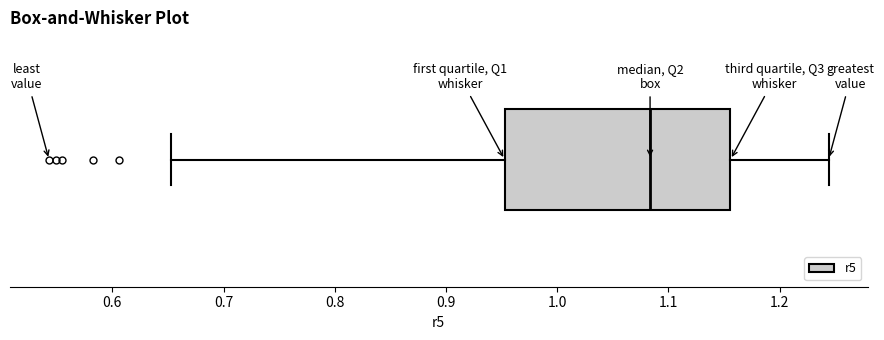

Read this box plot against the x-axis: the position of the median line, the range covered by the box, and the ends of both whiskers. The values are not printed on the chart, so give them approximately, as read against the axis.

median 1.08, box 0.95 to 1.16, whiskers 0.65 to 1.24